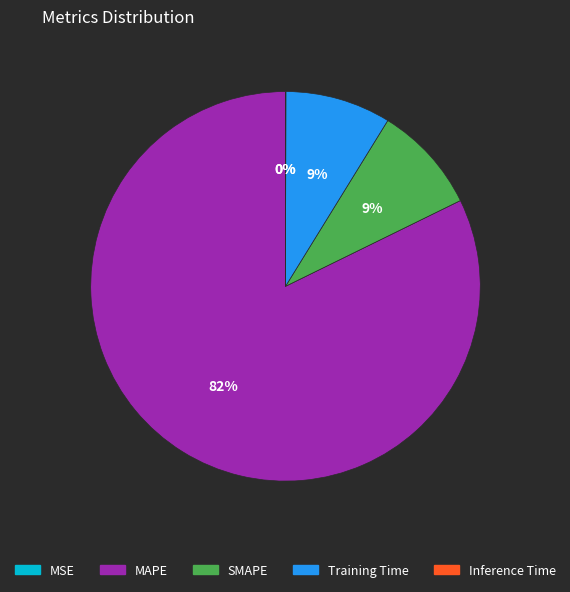

The SMAPE slice represents 9% of the pie. True or false?

True